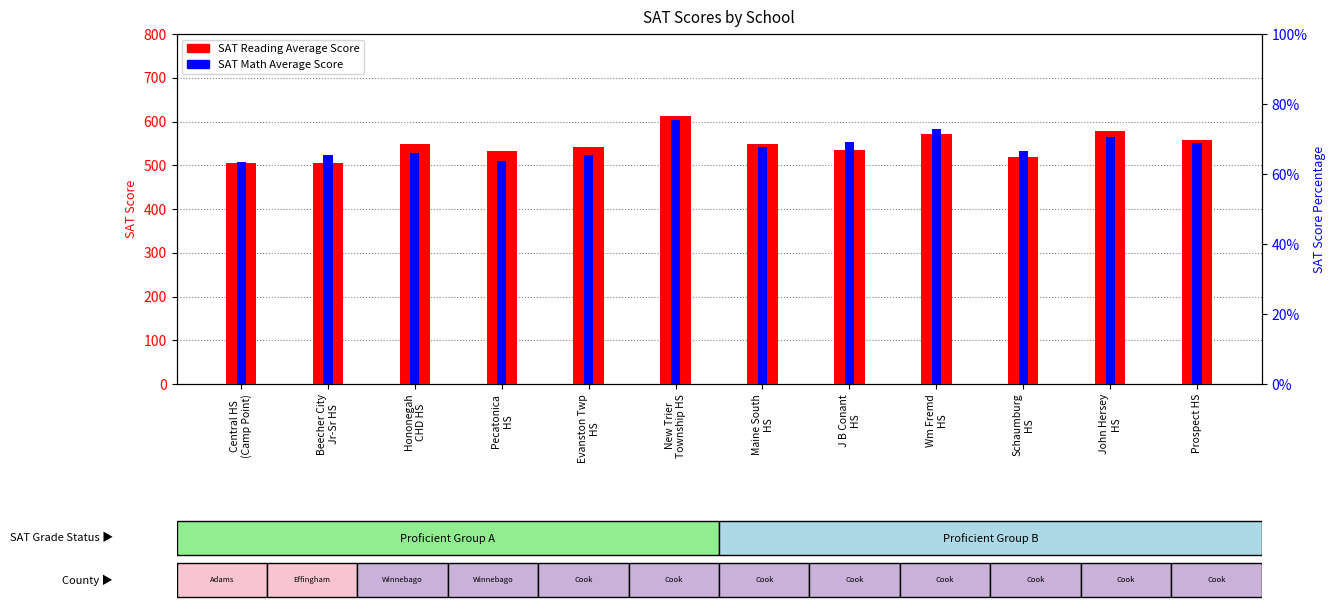

True or false: SAT Math Average Score has a value of 1000.1 at Wm Fremd
HS.

False